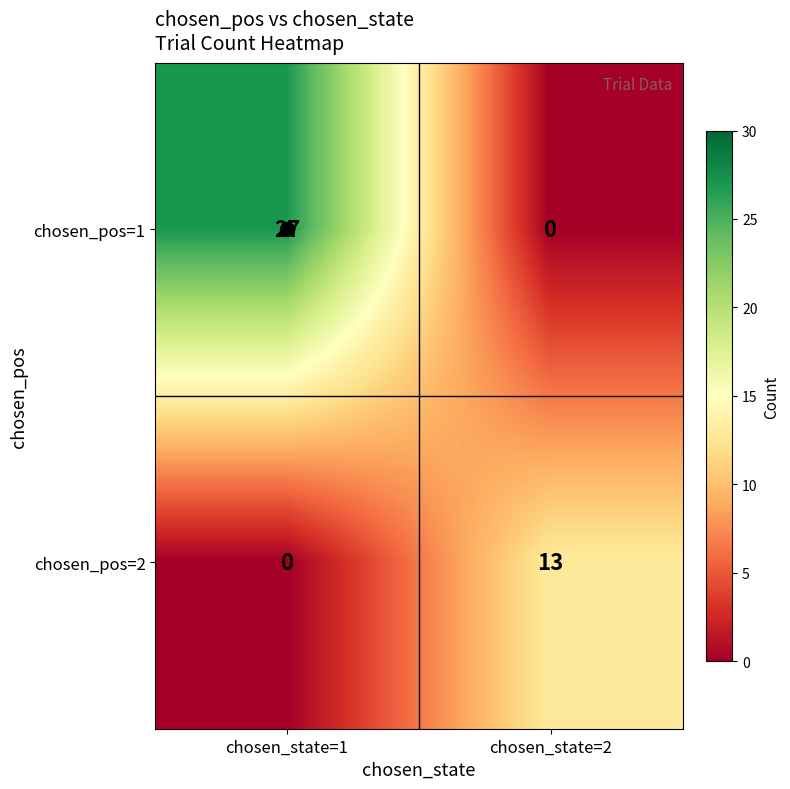

Where is chosen_pos=1 nearest to the value 13?

chosen_state=2